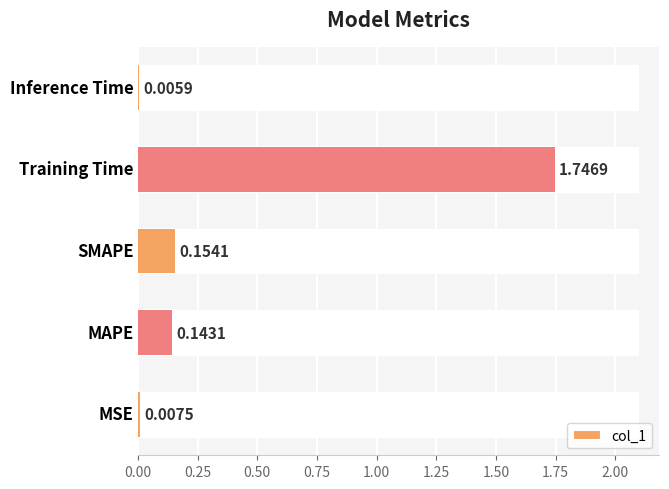

What position from the right is SMAPE?

3